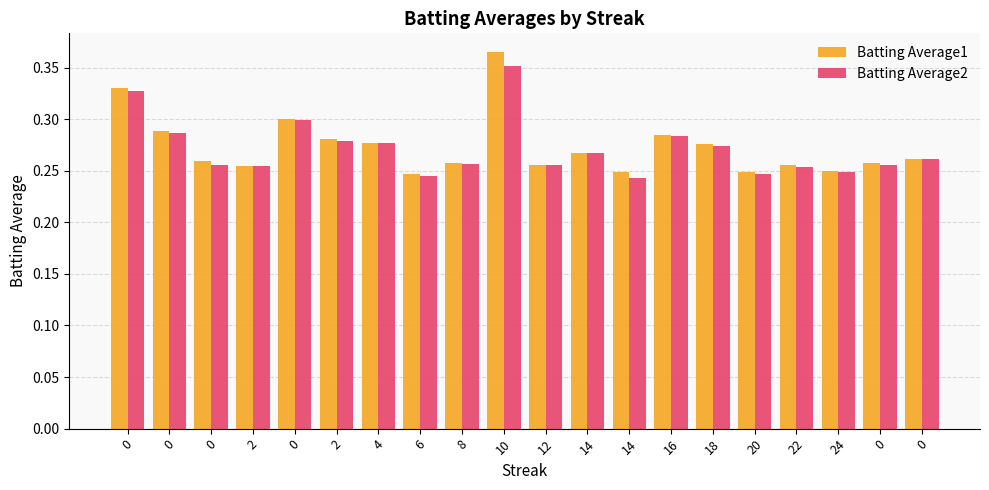

What is the greatest value displayed?

0.4